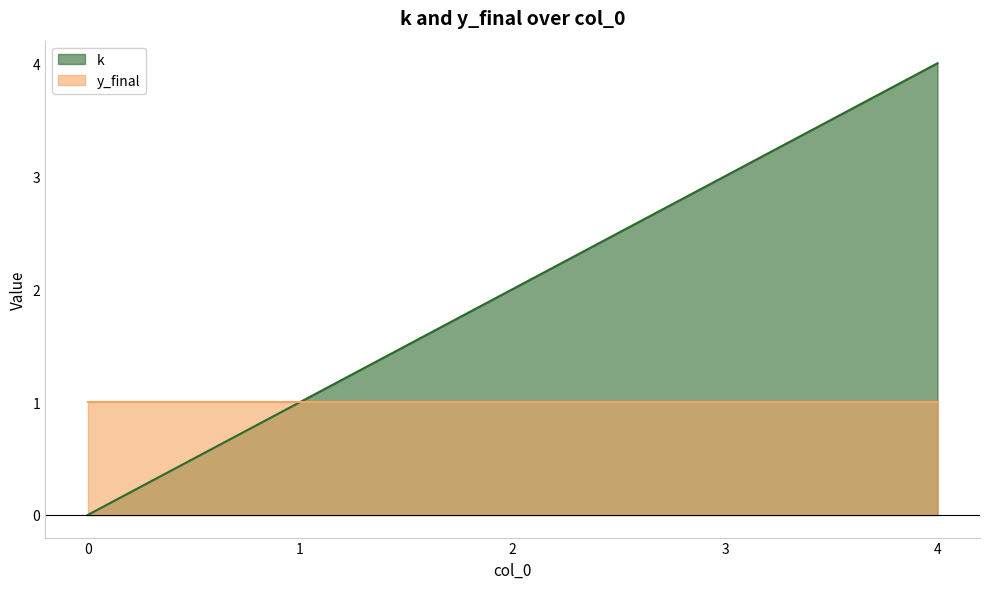

What is the difference between the values at 3 and 1?

2